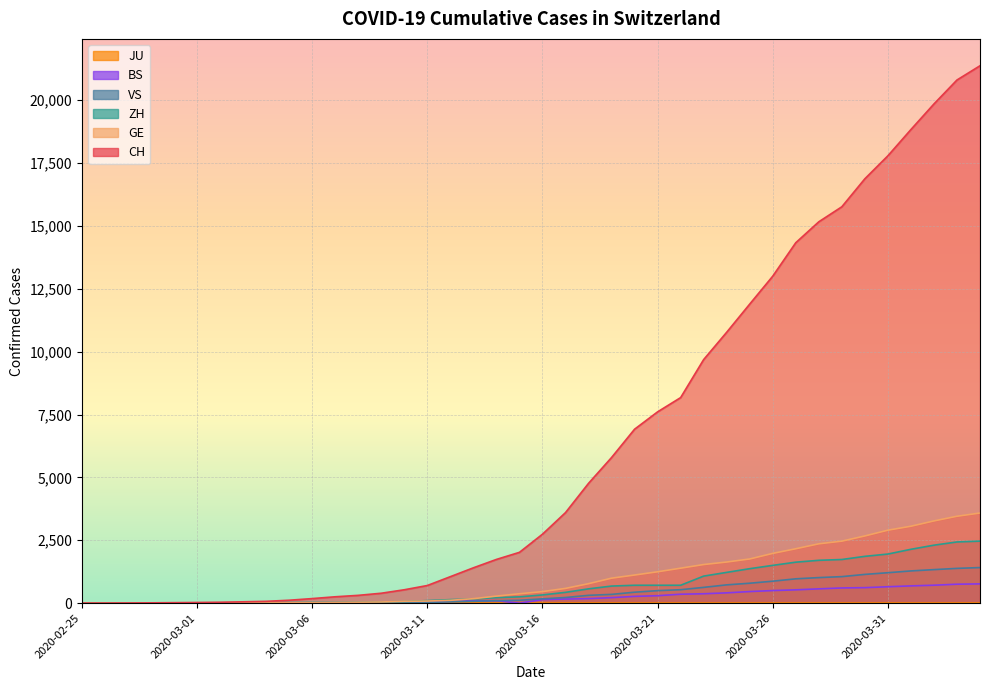

At which label does ZH first exceed 327?

2020-03-17